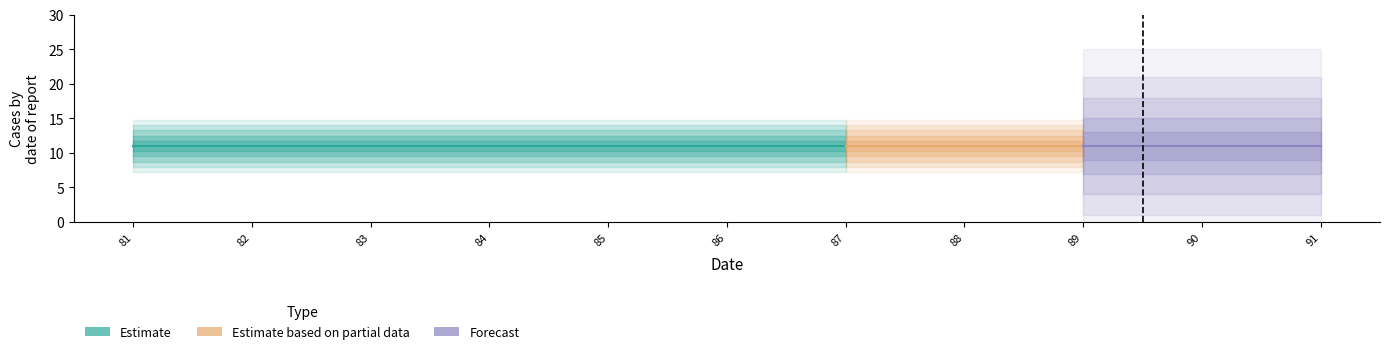

How many lines are shown in the chart?

3